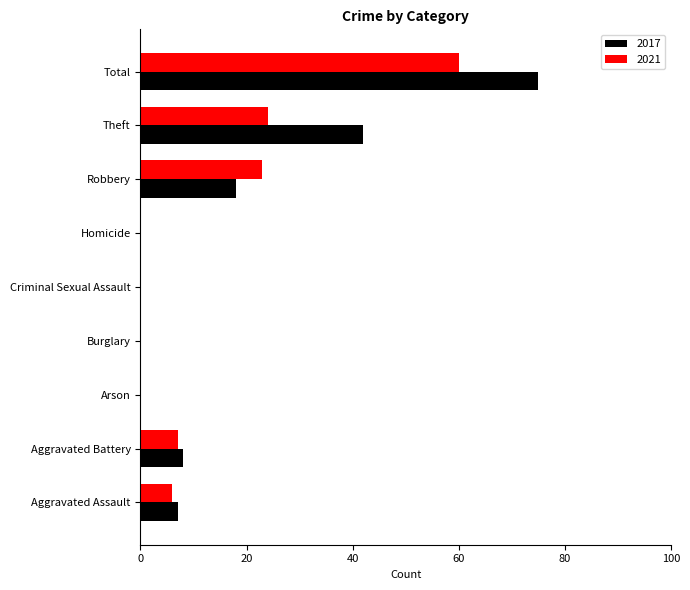

What are all the series names shown in the legend?

2017, 2021